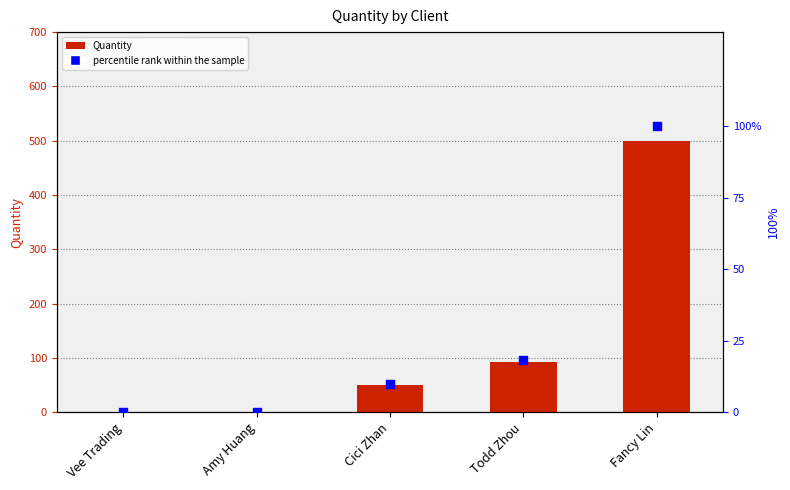

Which series contains the lowest Y value?

Quantity